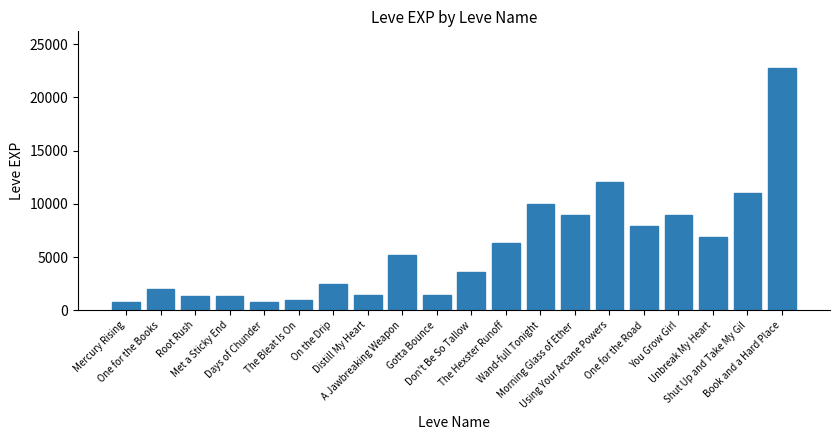

What is the smallest value displayed?

800